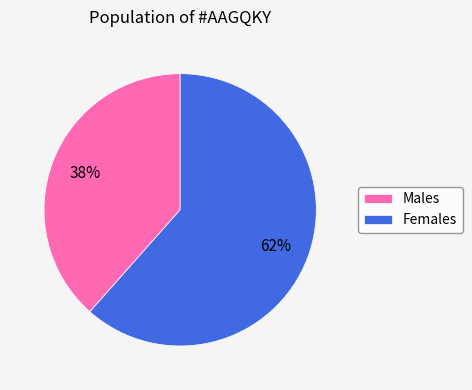

Is it true that Females is 62% of the pie?

True